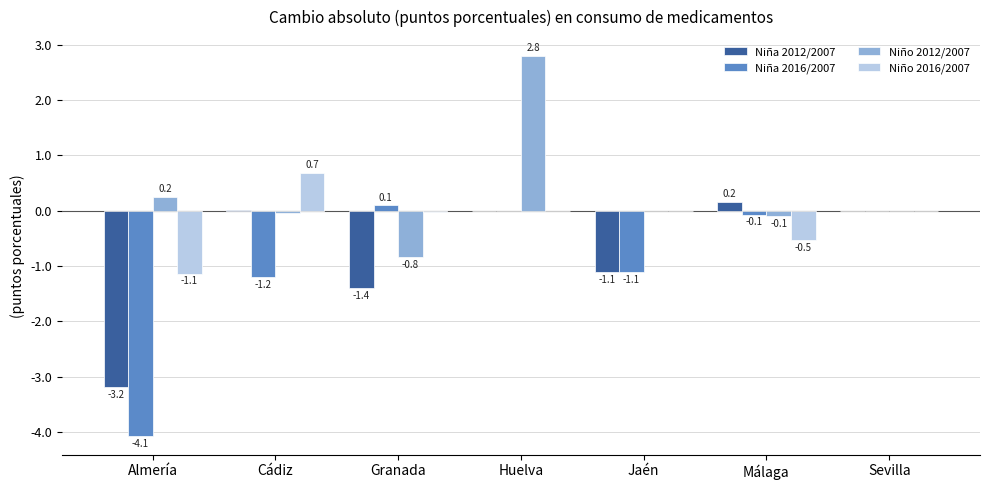

Which series changed the most between Granada and Huelva?

Niño 2012/2007